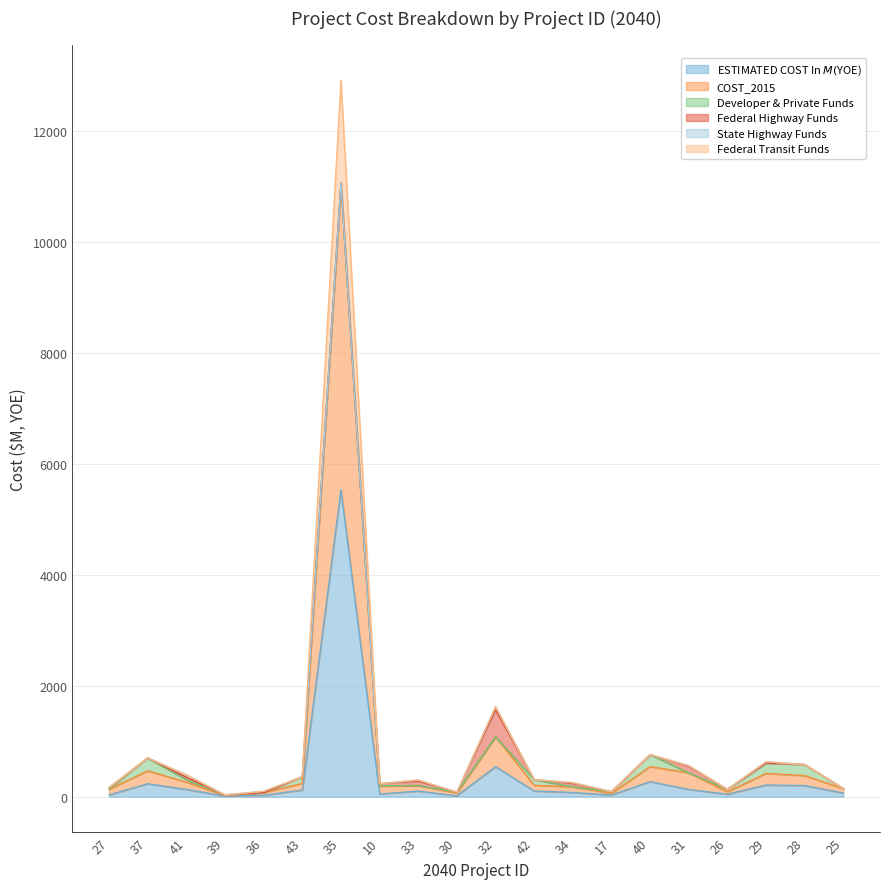

What is the total value across all series at 35?

12919.7